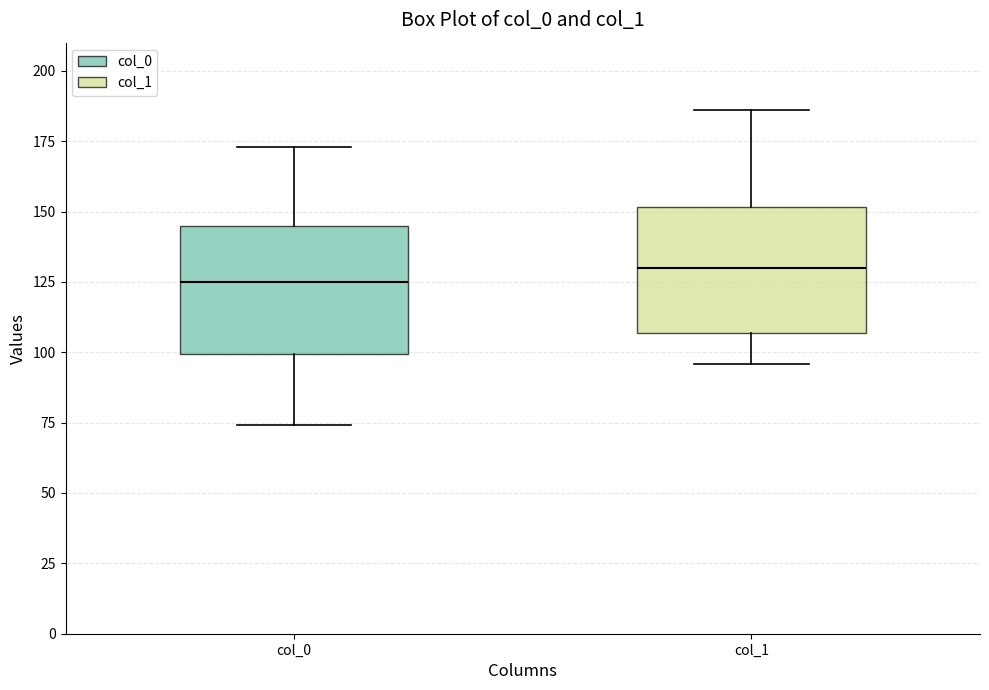

Reading left to right, transcribe this box plot: for each box, give where its median line is, the range the box spans, and where its two whiskers end, as read against the y-axis. The values are not printed on the chart, so give them approximately, as read against the axis.

col_0: median 125, box 100 to 145, whiskers 75 to 175
col_1: median 130, box 105 to 150, whiskers 95 to 185